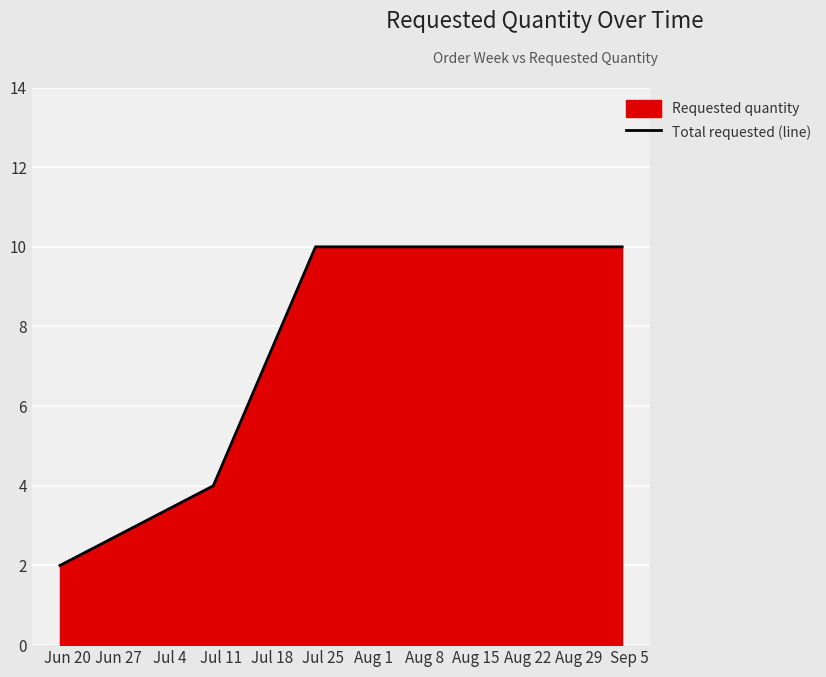

What is the smallest value displayed?

2